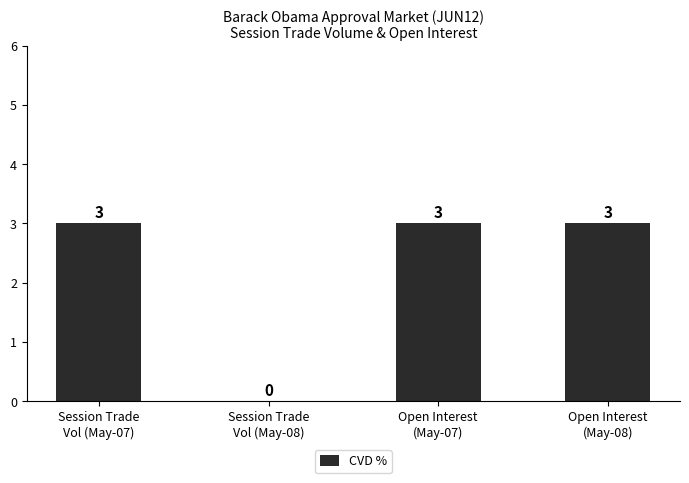

Are the bars horizontal?

No